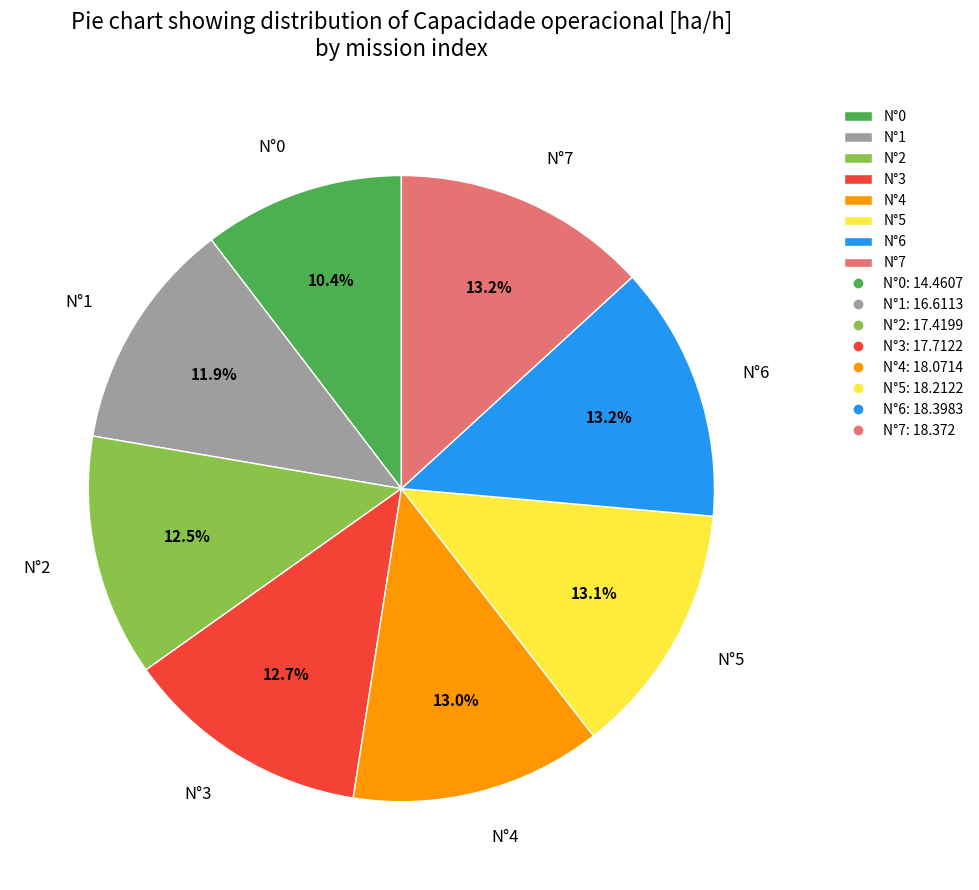

The N°7 slice represents 1% of the pie. True or false?

False